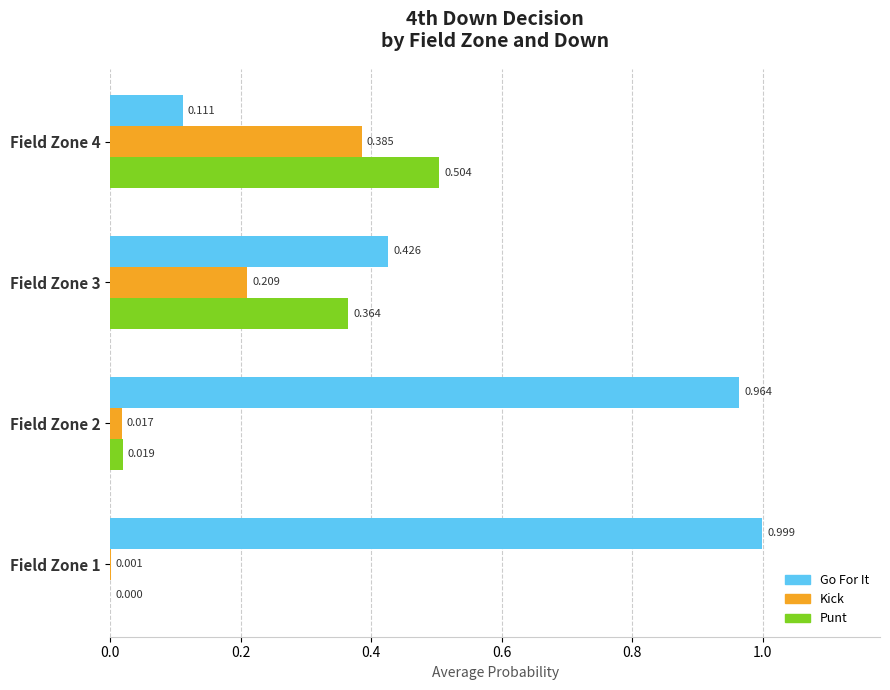

Between Field Zone 2 and Field Zone 3, which series saw the biggest shift?

Go For It